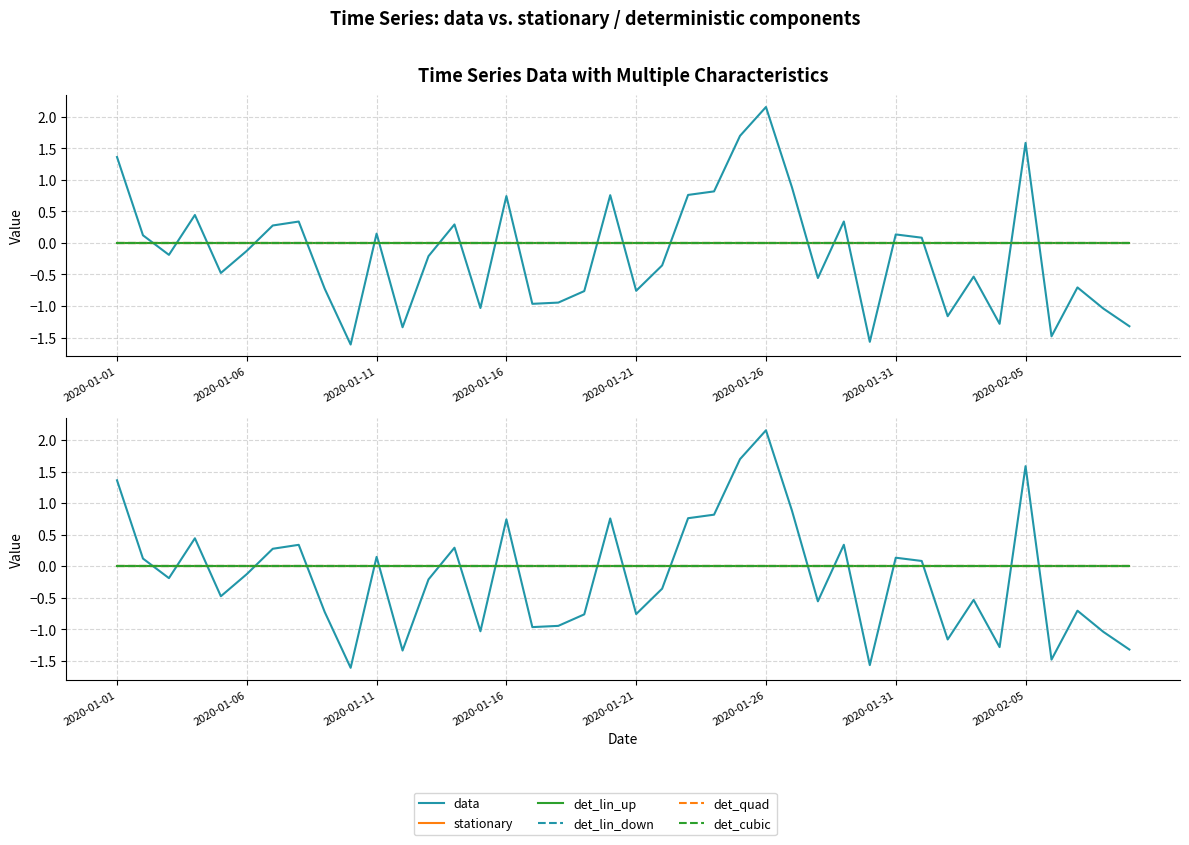

Which category has the lowest value across all series?

2020-01-10